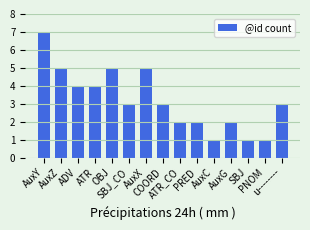

What is the greatest value displayed?

7